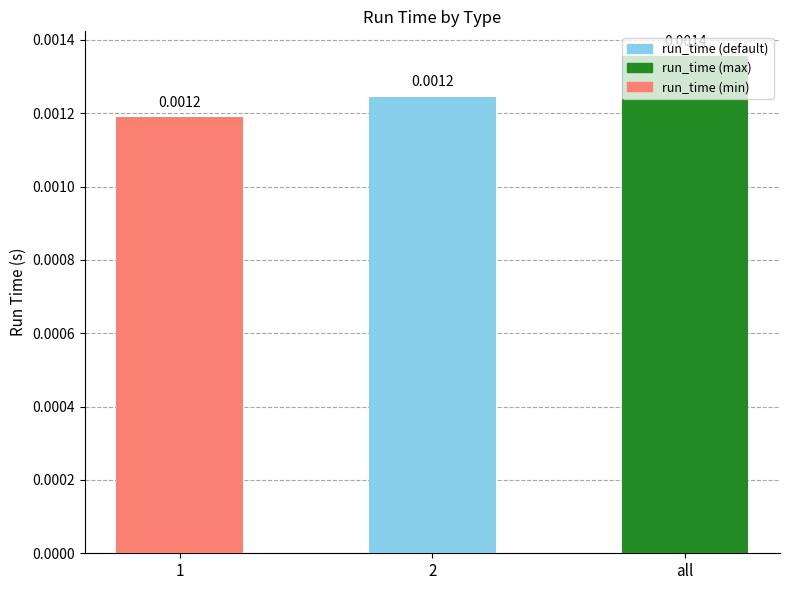

Which label corresponds to the largest value in the chart?

all